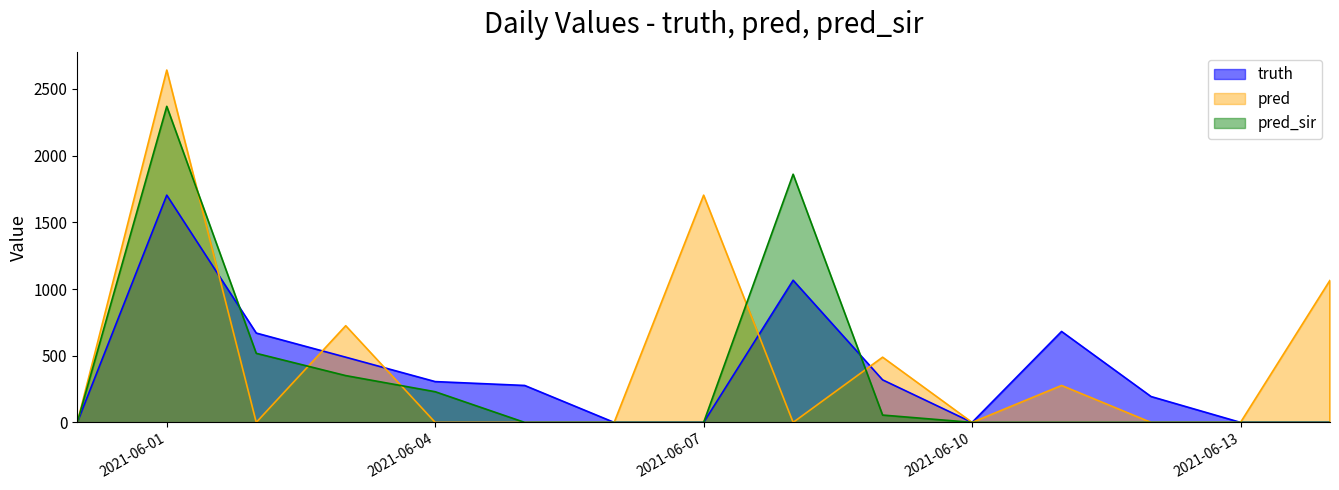

How many values in the truth series are below 194?

8